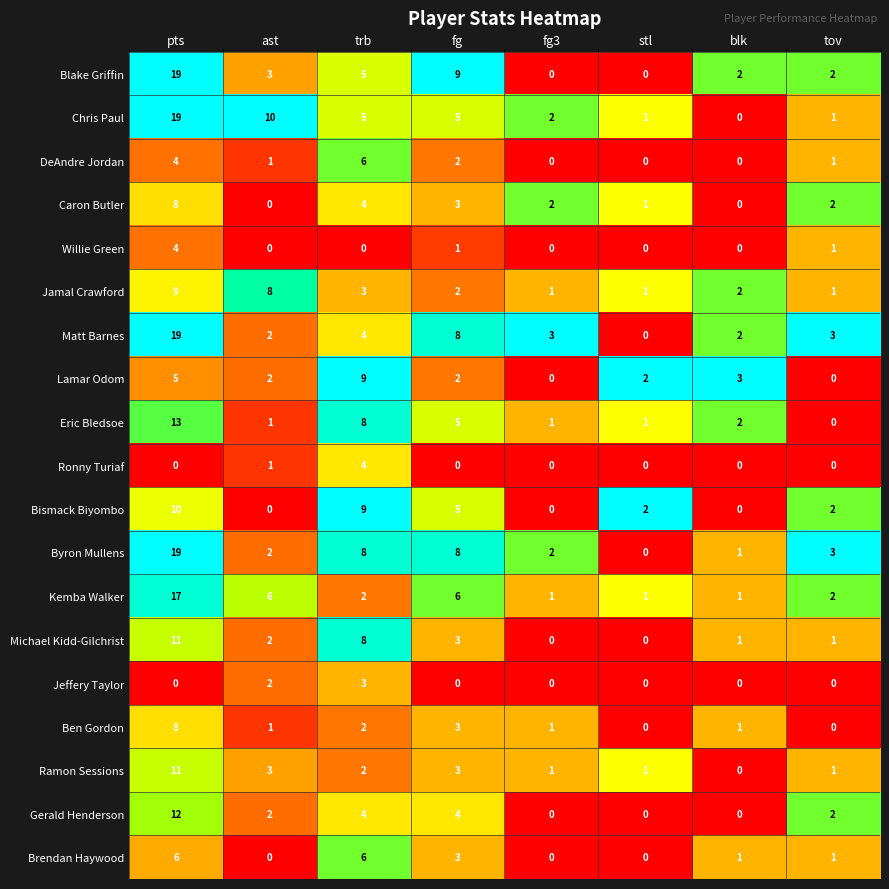

Which series changed the most between pts and blk?

Chris Paul